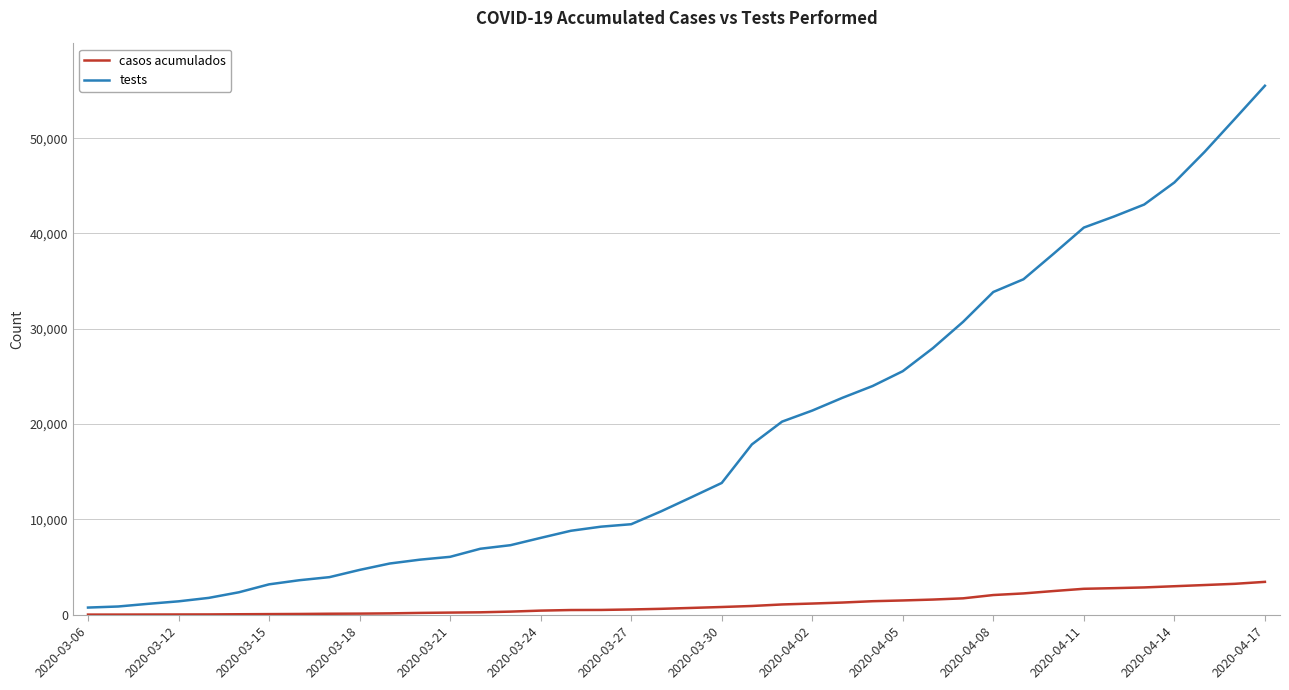

Which series has the largest range (max minus min)?

tests